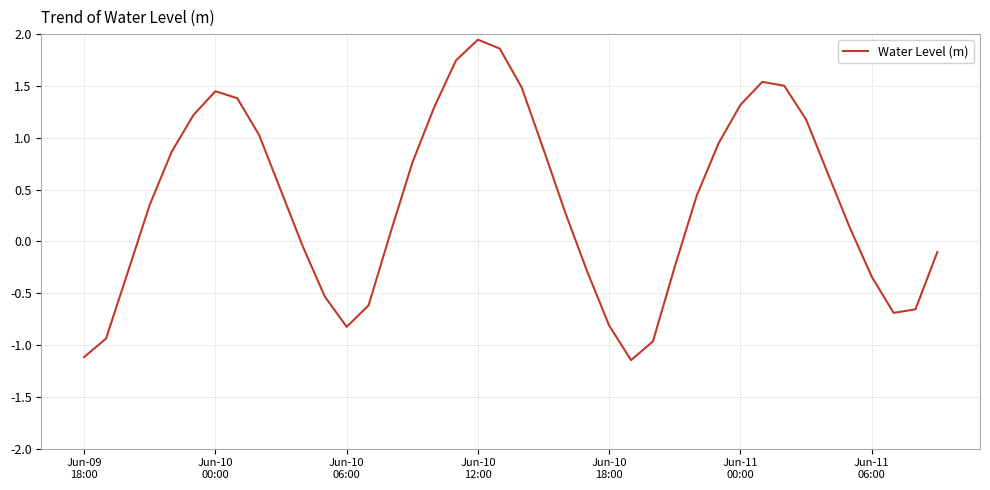

What is the difference between the maximum and minimum values?

3.1